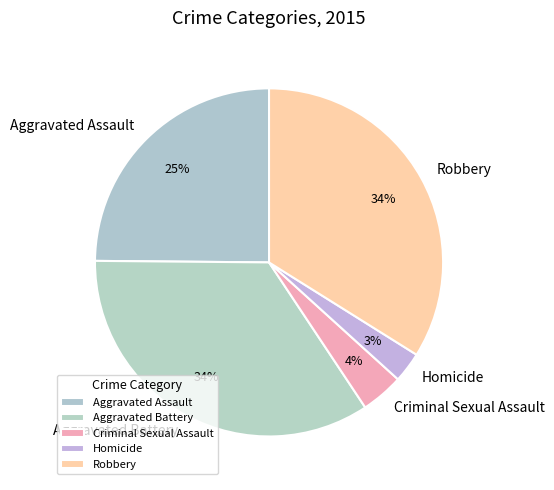

Between Criminal Sexual Assault and Aggravated Assault, which is larger?

Aggravated Assault